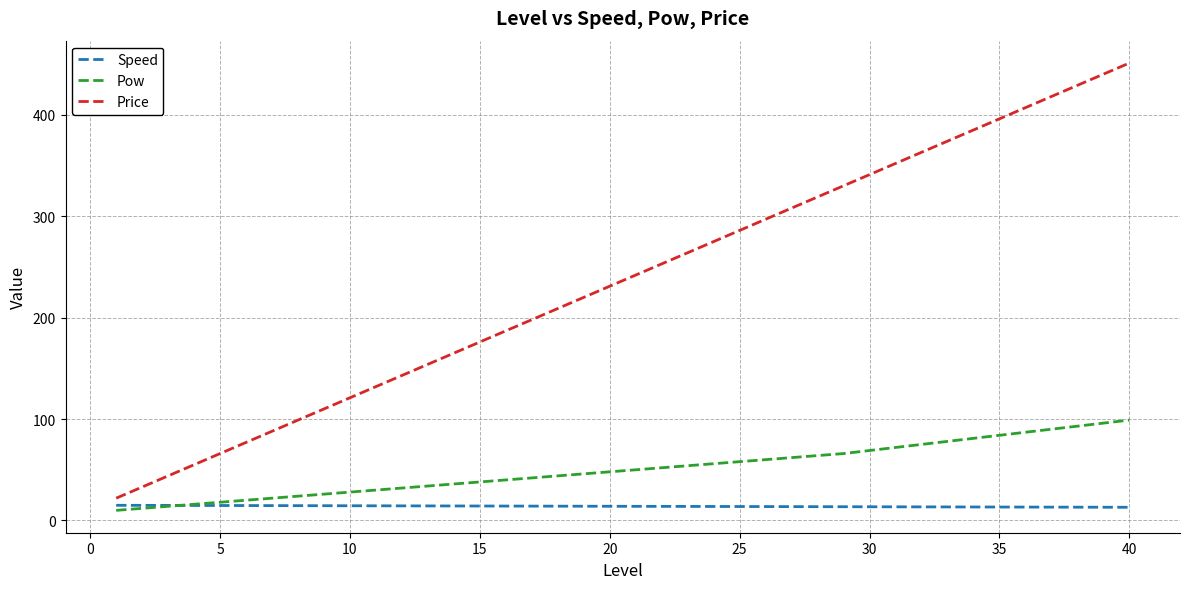

Count the number of categories in the chart.

40